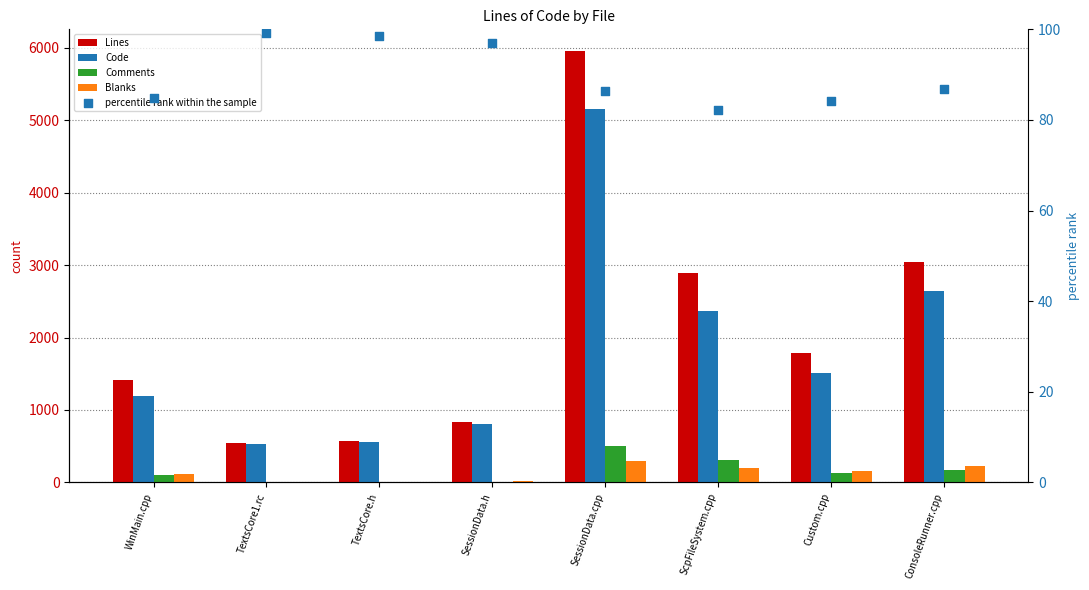

Which series contains the lowest Y value?

Comments